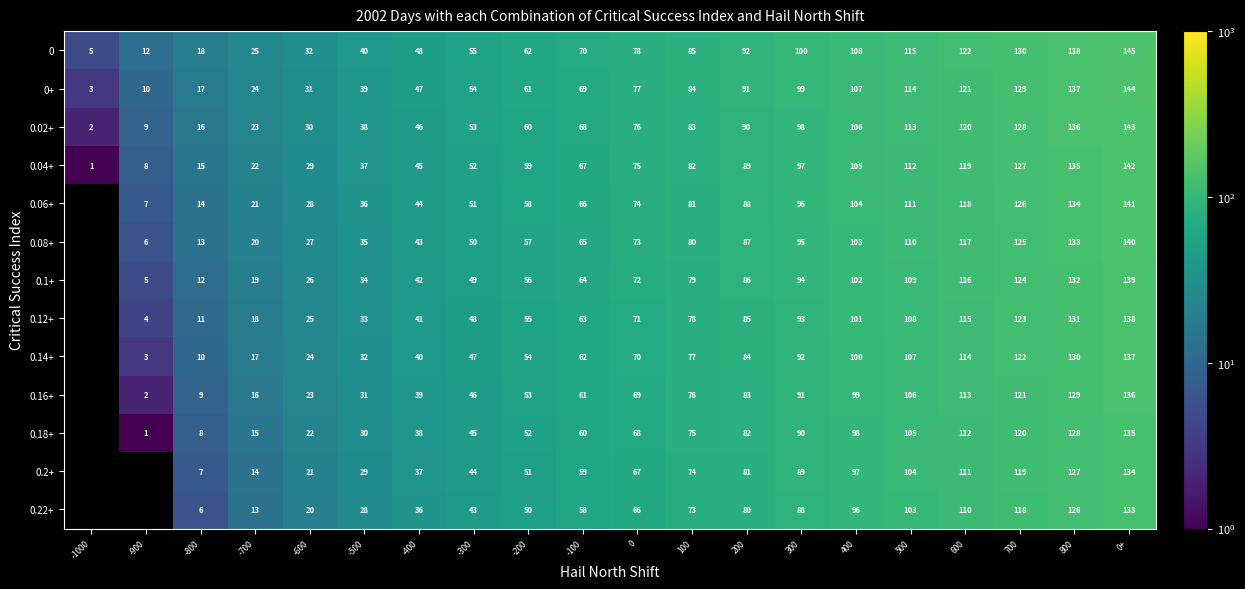

What is the greatest value displayed?

145.0